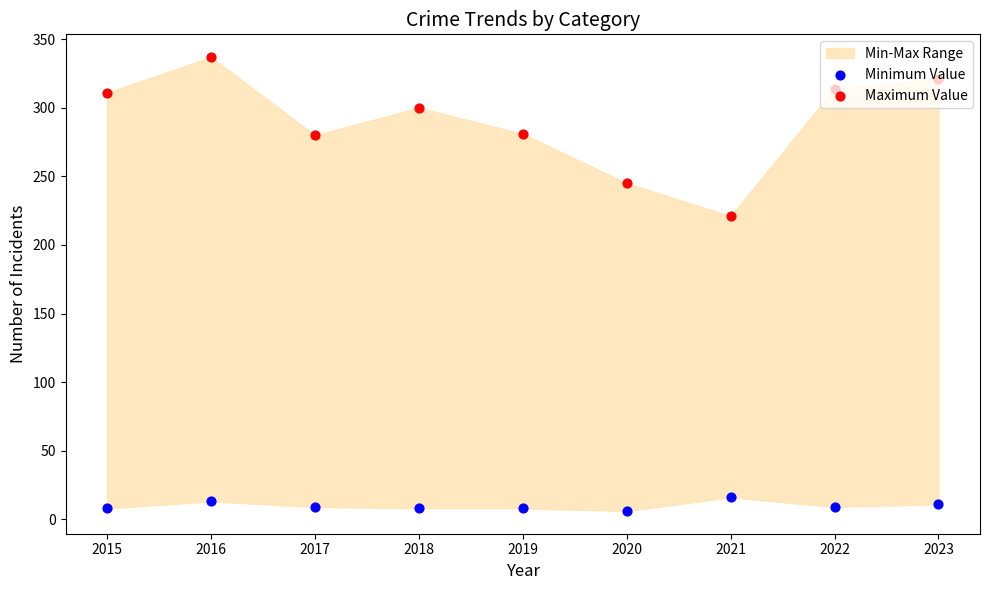

Which series has the largest Y range (max minus min)?

Maximum Value